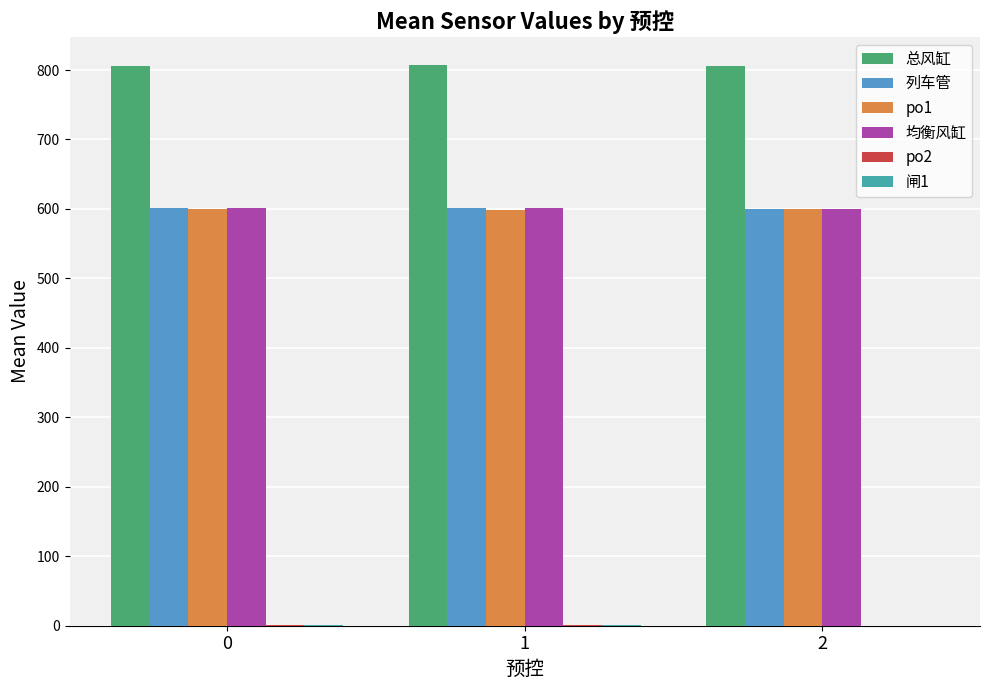

The value of 总风缸 at 0 is 805.7. True or false?

True